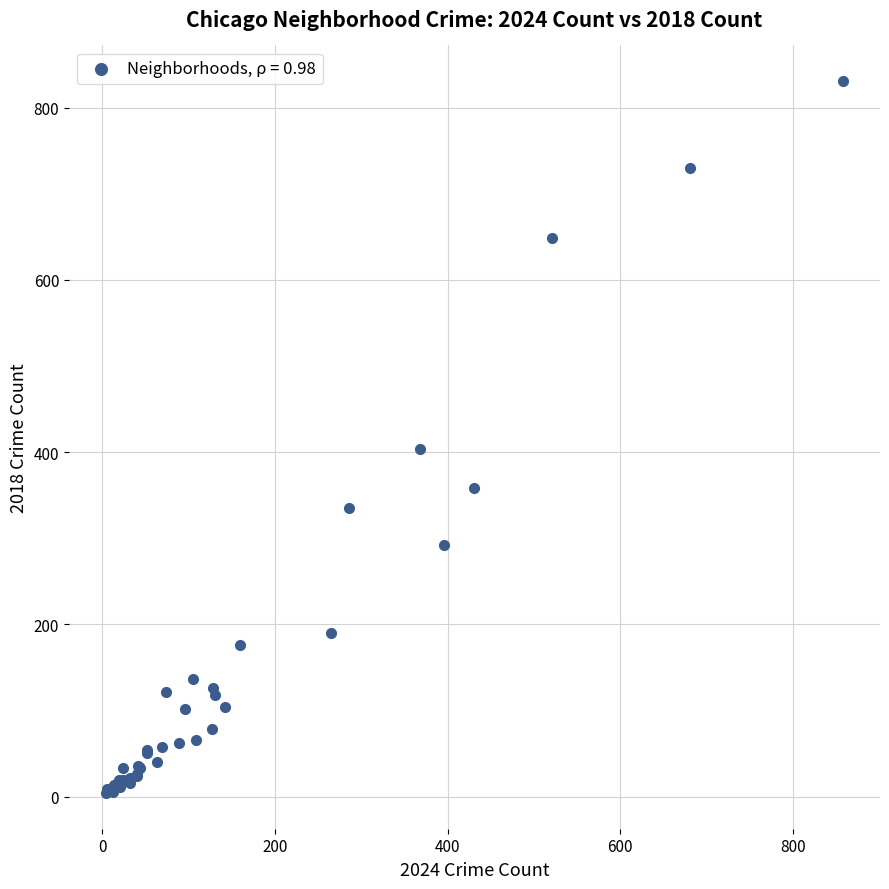

What Y value in the scatter plot is closest to 417?

404